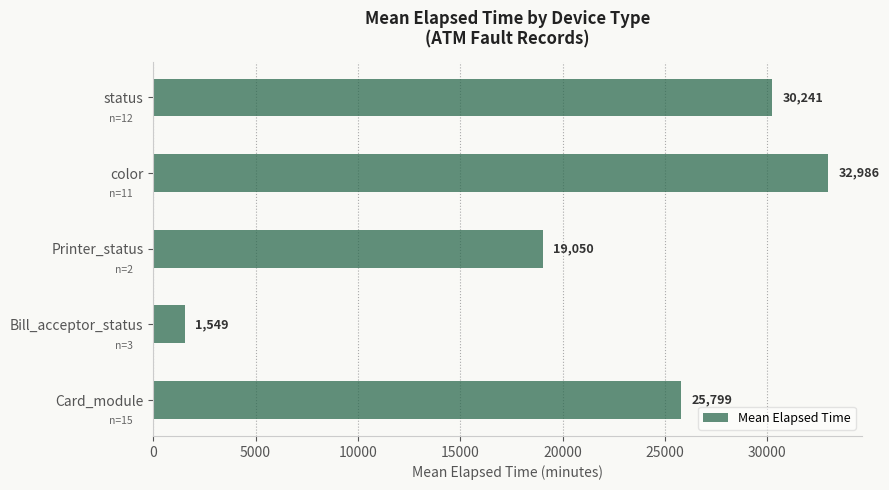

List the labels in order of value, smallest first.

Bill_acceptor_status, Printer_status, Card_module, status, color